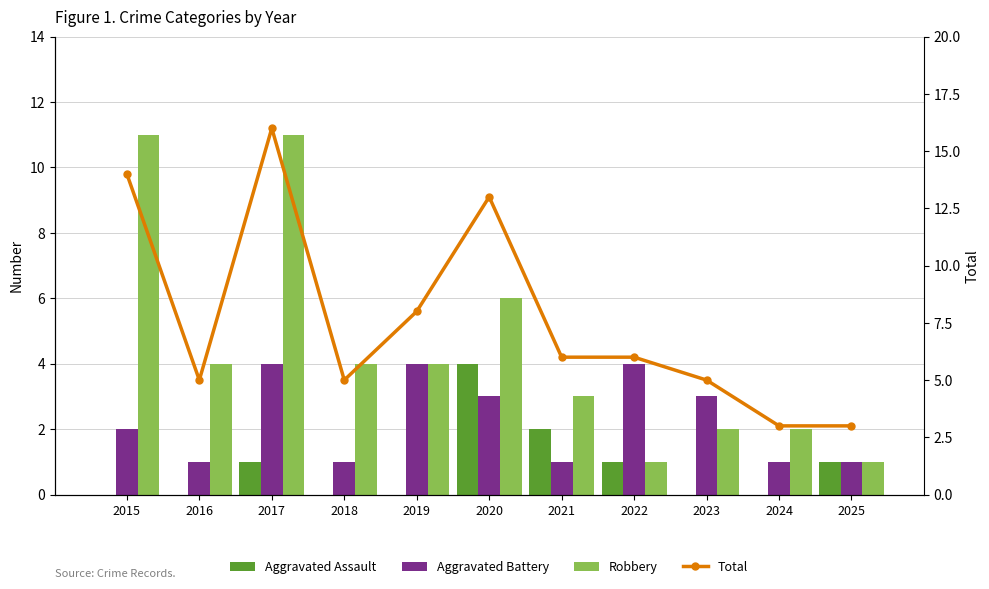

How many data points in Robbery are less than 4?

5